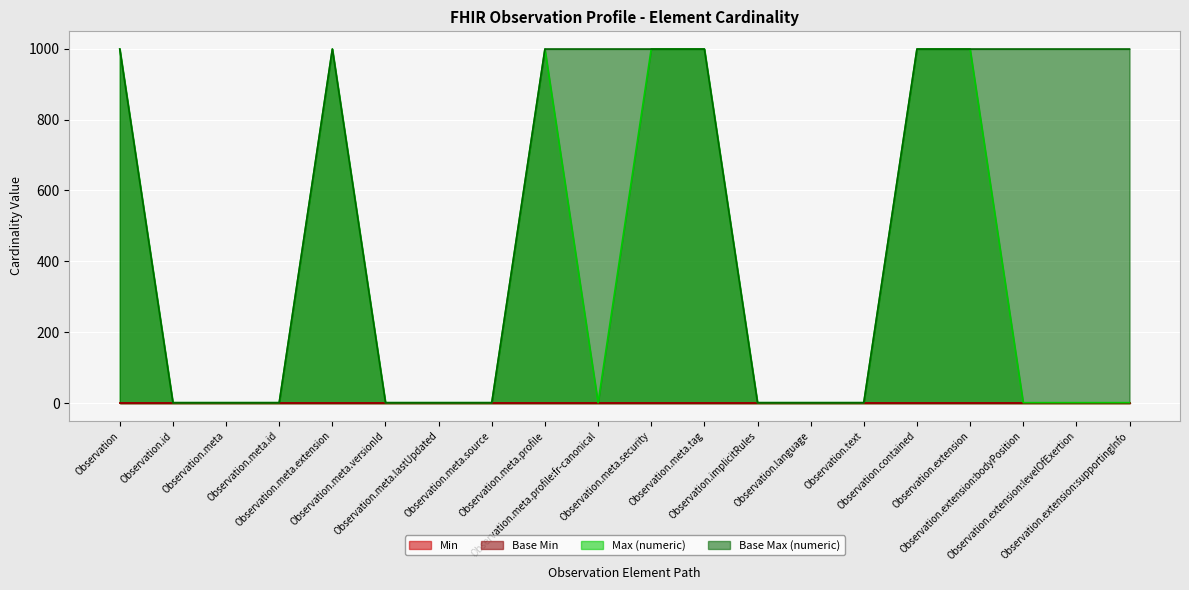

Count the number of categories in the chart.

20